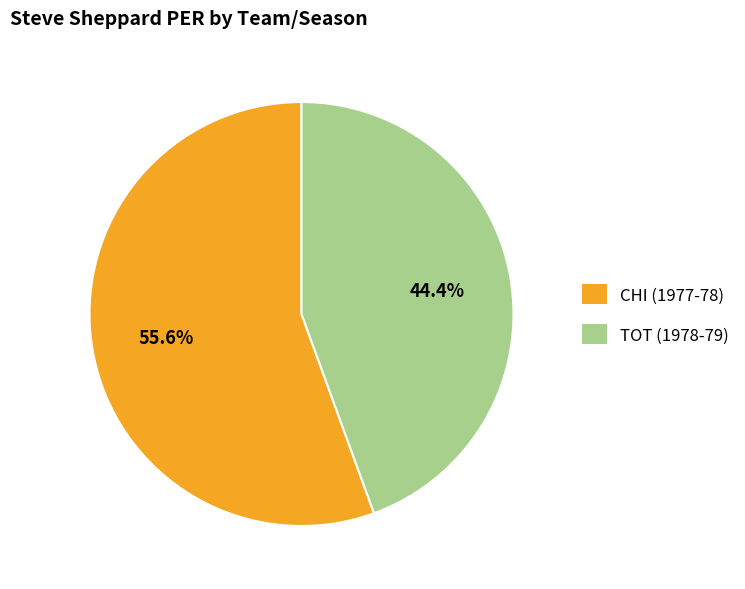

Rank the categories by value from highest to lowest.

CHI (1977-78), TOT (1978-79)